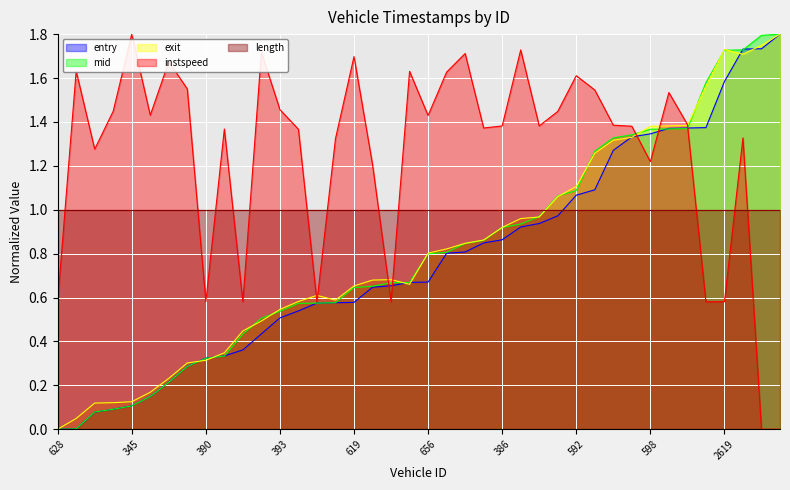

Reading right to left, transcribe all the data shown in this chart.

entry: 2876=1.8	2621=1.7	2658=1.7	2619=1.6	2603=1.4	879=1.4	607=1.4	598=1.3	400=1.3	362=1.3	366=1.1	592=1.1	364=1.0	370=0.9	601=0.9	386=0.9	921=0.8	369=0.8	626=0.8	656=0.7	860=0.7	912=0.7	650=0.6	619=0.6	654=0.6	885=0.6	645=0.5	393=0.5	856=0.4	638=0.4	401=0.3	390=0.3	649=0.3	640=0.2	639=0.1	345=0.1	620=0.1	890=0.1	910=0.0	628=0.0
mid: 2876=1.8	2621=1.8	2658=1.7	2619=1.7	2603=1.6	879=1.4	607=1.4	598=1.4	400=1.3	362=1.3	366=1.3	592=1.1	364=1.1	370=1.0	601=0.9	386=0.9	921=0.9	369=0.8	626=0.8	656=0.8	860=0.7	912=0.7	650=0.7	619=0.6	654=0.6	885=0.6	645=0.6	393=0.5	856=0.5	638=0.4	401=0.3	390=0.3	649=0.3	640=0.2	639=0.1	345=0.1	620=0.1	890=0.1	910=0.0	628=0.0
exit: 2876=1.8	2621=1.7	2658=1.7	2619=1.7	2603=1.6	879=1.4	607=1.4	598=1.4	400=1.3	362=1.3	366=1.3	592=1.1	364=1.1	370=1.0	601=1.0	386=0.9	921=0.9	369=0.8	626=0.8	656=0.8	860=0.7	912=0.7	650=0.7	619=0.7	654=0.6	885=0.6	645=0.6	393=0.5	856=0.5	638=0.4	401=0.3	390=0.3	649=0.3	640=0.2	639=0.2	345=0.1	620=0.1	890=0.1	910=0.0	628=0.0
instspeed: 2876=0.0	2621=0.0	2658=1.3	2619=0.6	2603=0.6	879=1.4	607=1.5	598=1.2	400=1.4	362=1.4	366=1.5	592=1.6	364=1.4	370=1.4	601=1.7	386=1.4	921=1.4	369=1.7	626=1.6	656=1.4	860=1.6	912=0.6	650=1.2	619=1.7	654=1.3	885=0.6	645=1.4	393=1.5	856=1.7	638=0.6	401=1.4	390=0.6	649=1.6	640=1.7	639=1.4	345=1.8	620=1.4	890=1.3	910=1.6	628=0.6